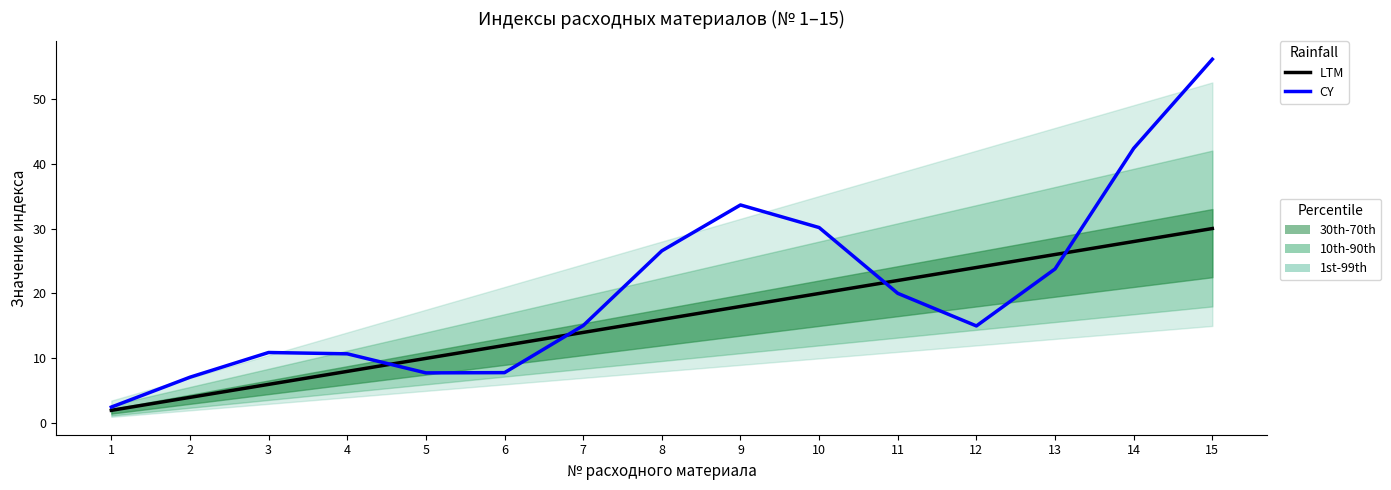

Which series has the largest total across all categories?

CY